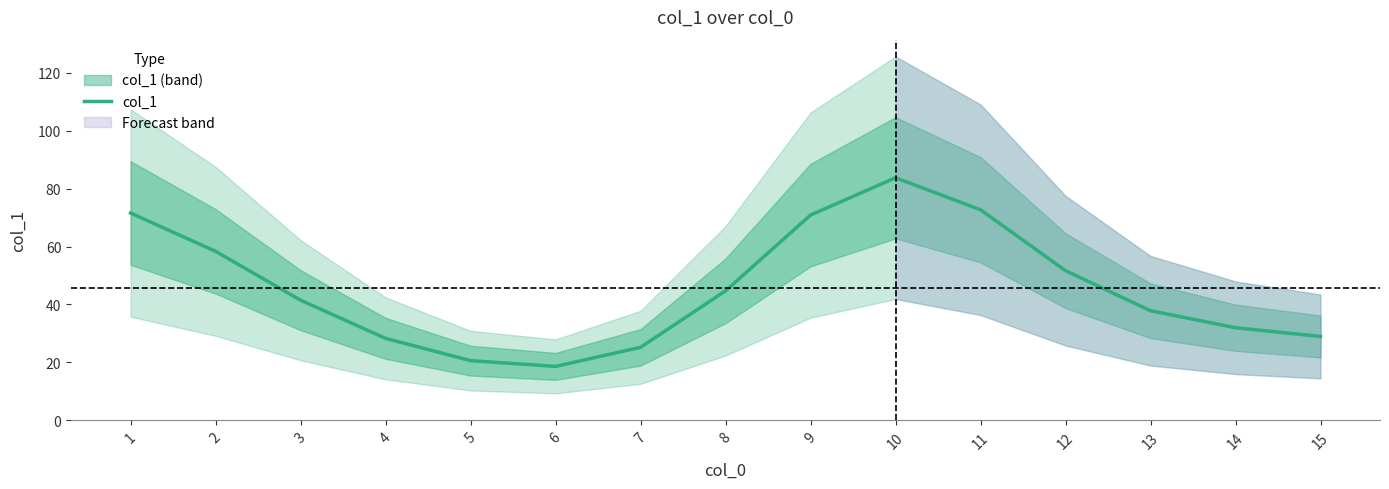

Which label corresponds to the smallest value in the chart?

6